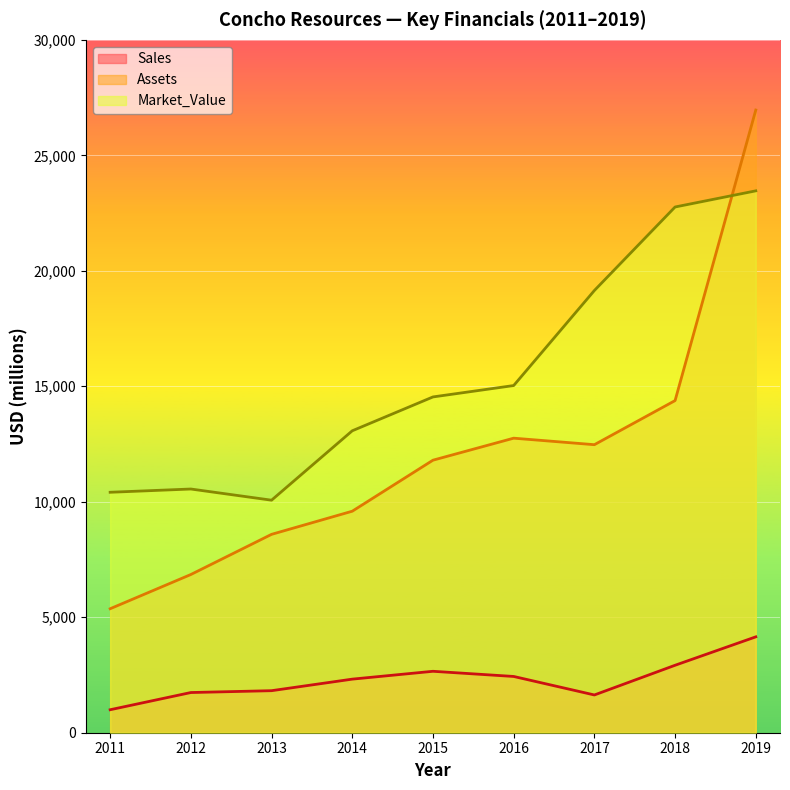

True or false: Market_Value and Sales cross at least once.

False